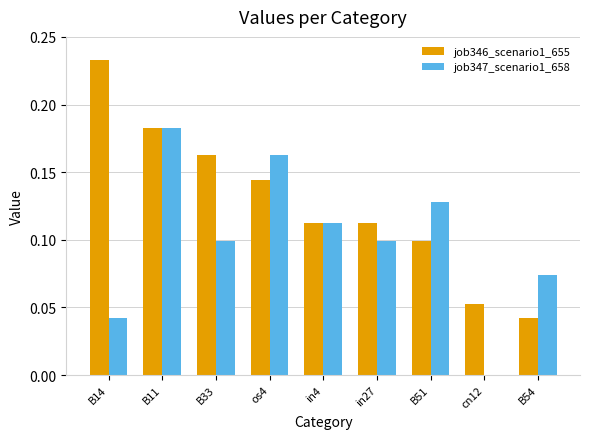

How many groups of bars are there?

9